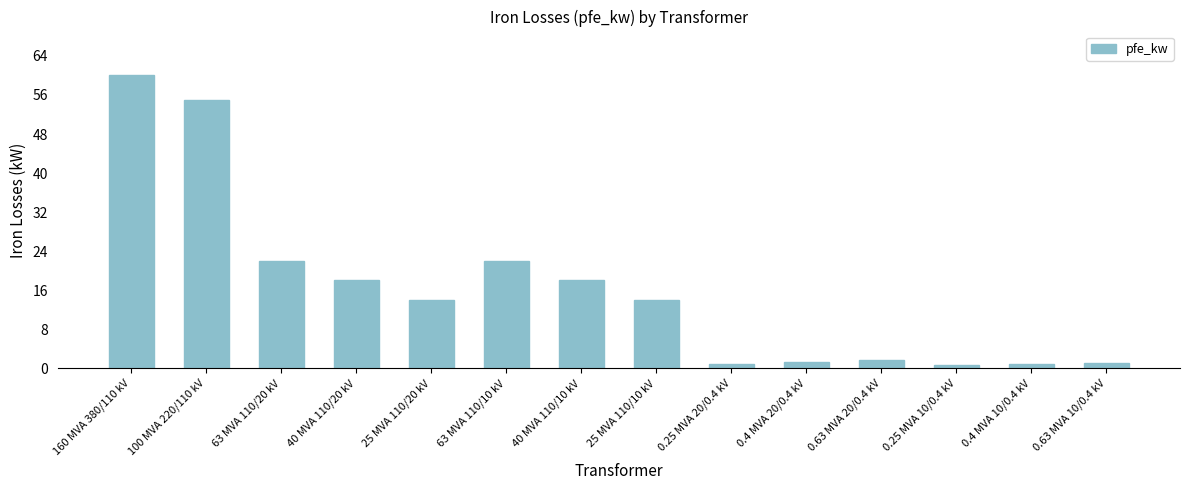

What is the approximate value at 160 MVA 380/110 kV?

60.0